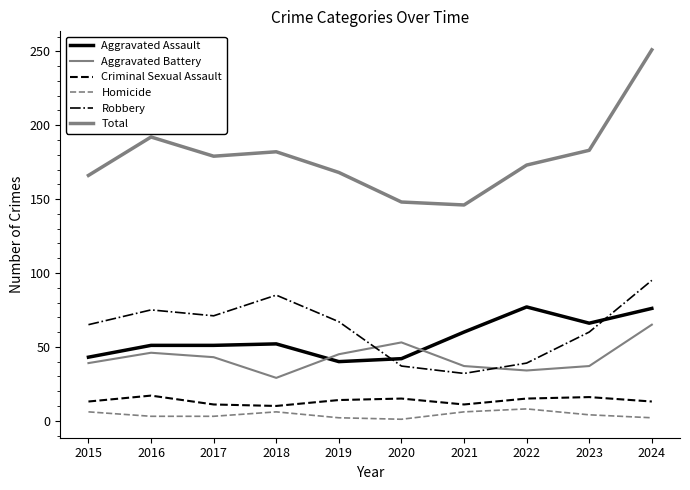

Does the chart have visible grid lines?

No